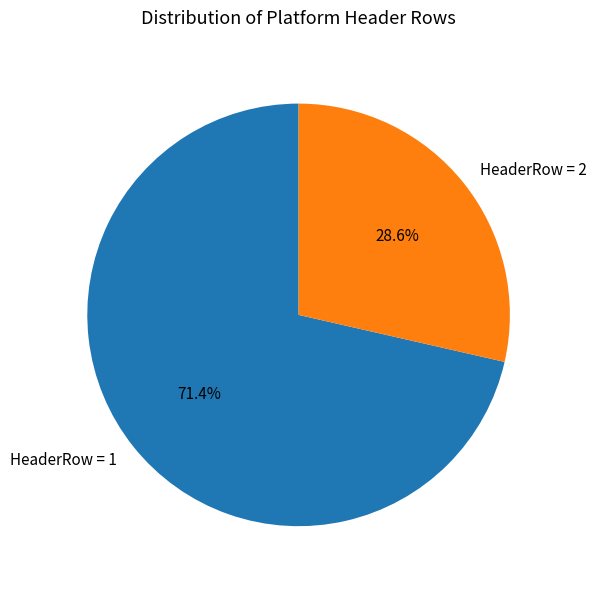

What is the smallest slice in the pie chart?

HeaderRow = 2